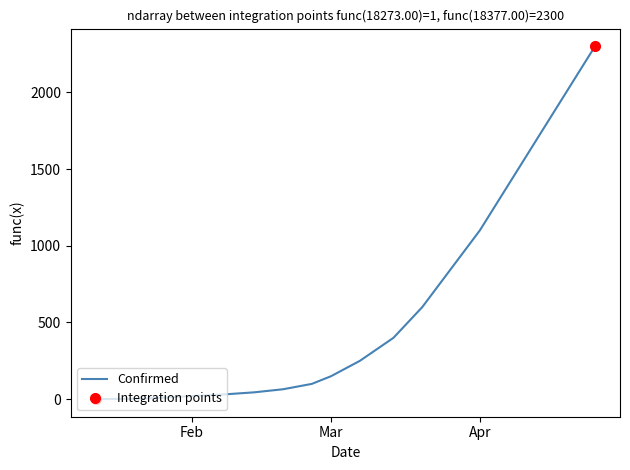

What is the highest value of the Confirmed series?

2300